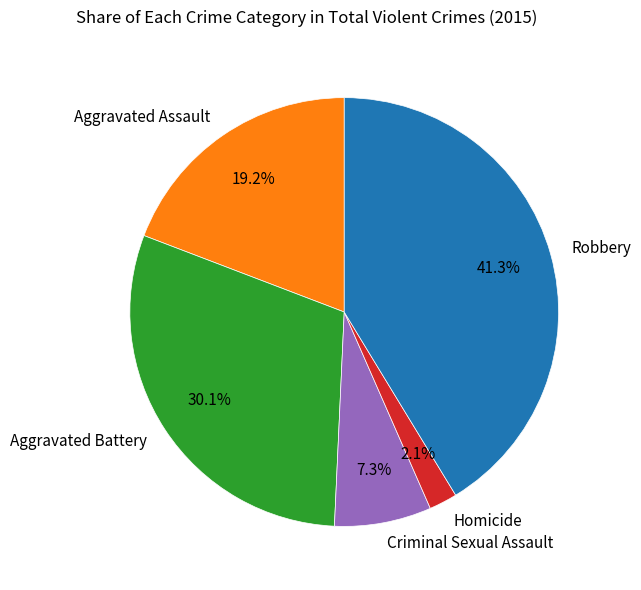

Which category has the biggest portion of the pie?

Robbery